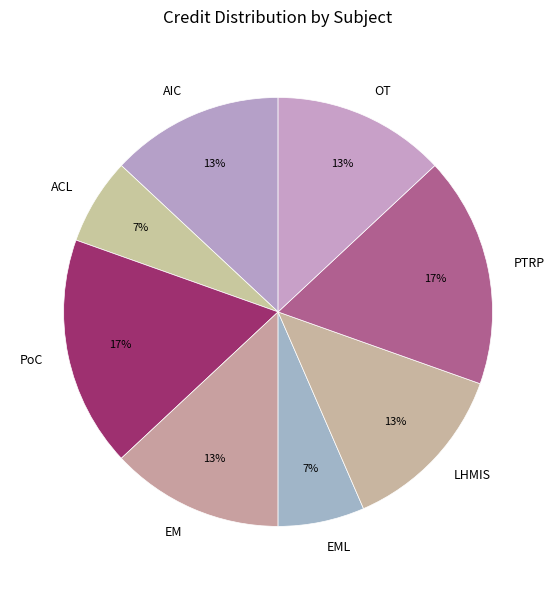

Does ACL account for over 50% of the chart?

No